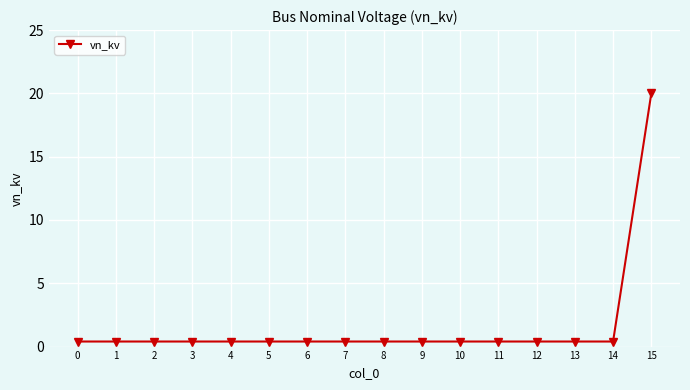

Which category has the highest value across all series?

15